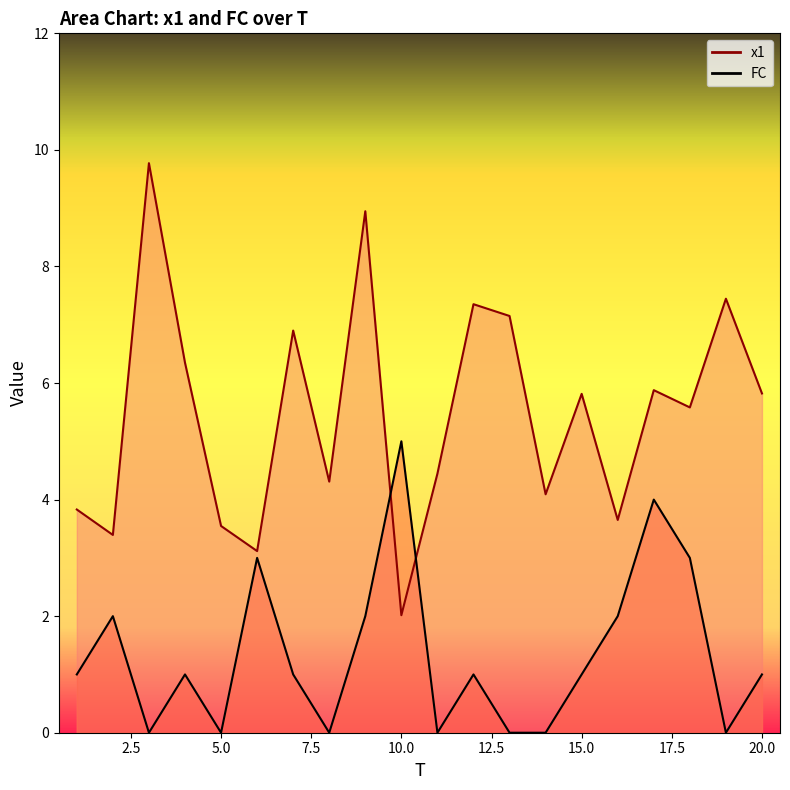

Which series has the widest spread of values?

x1_line